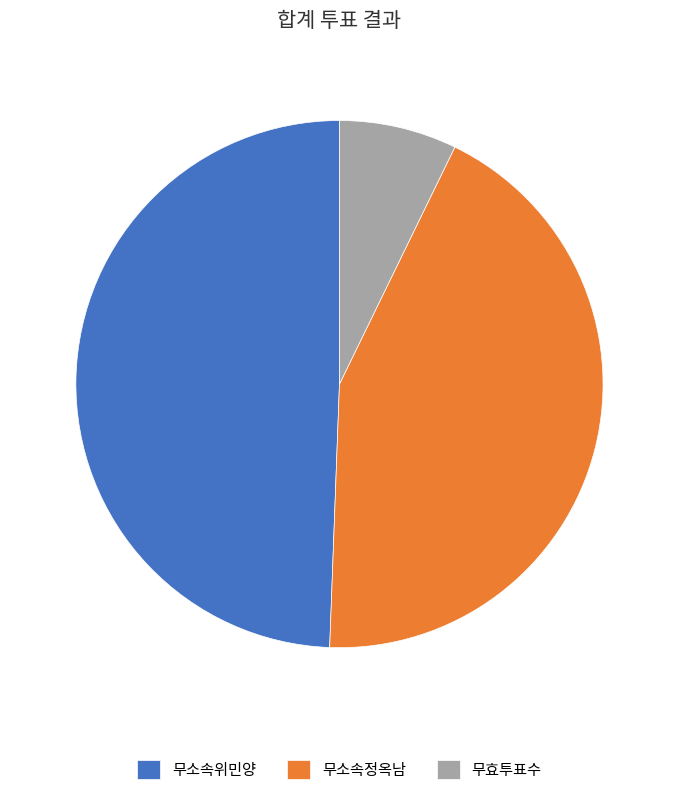

Which category has the biggest portion of the pie?

무소속위민양